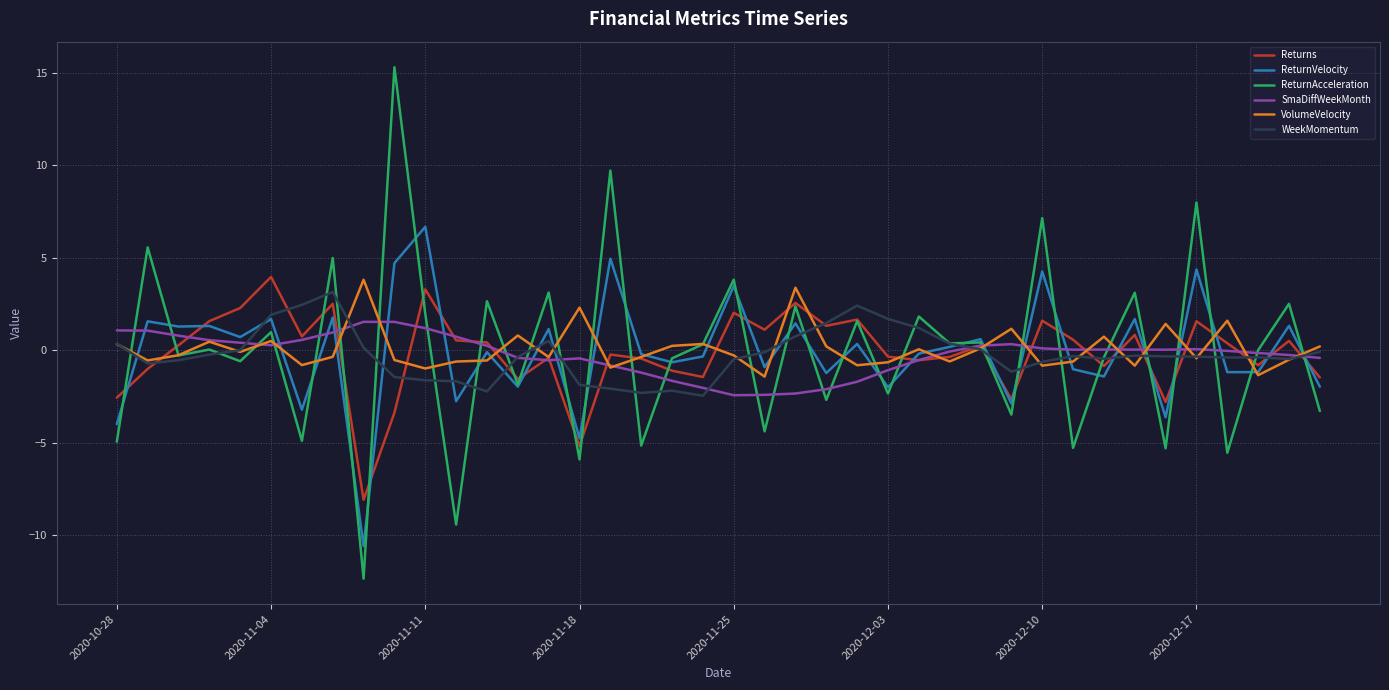

What is the maximum value for ReturnAcceleration?

15.3